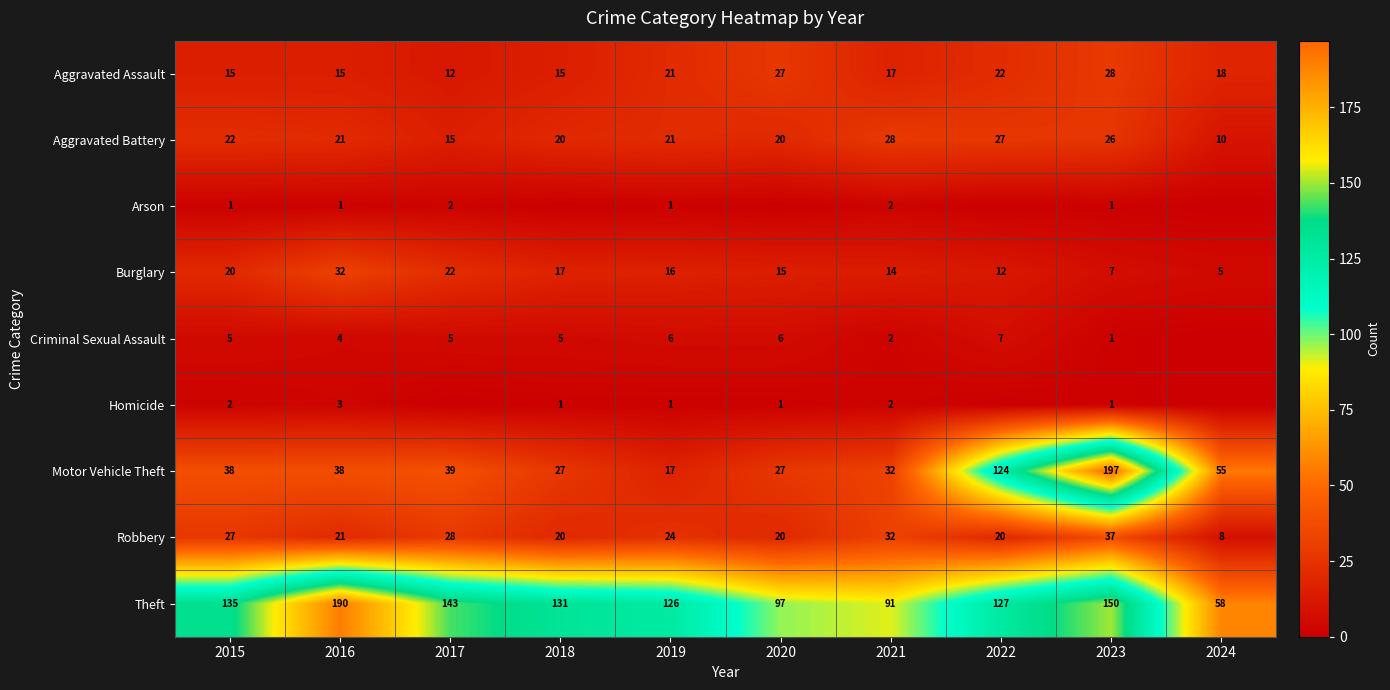

True or false: Robbery has a value of 16 at 2019.

False